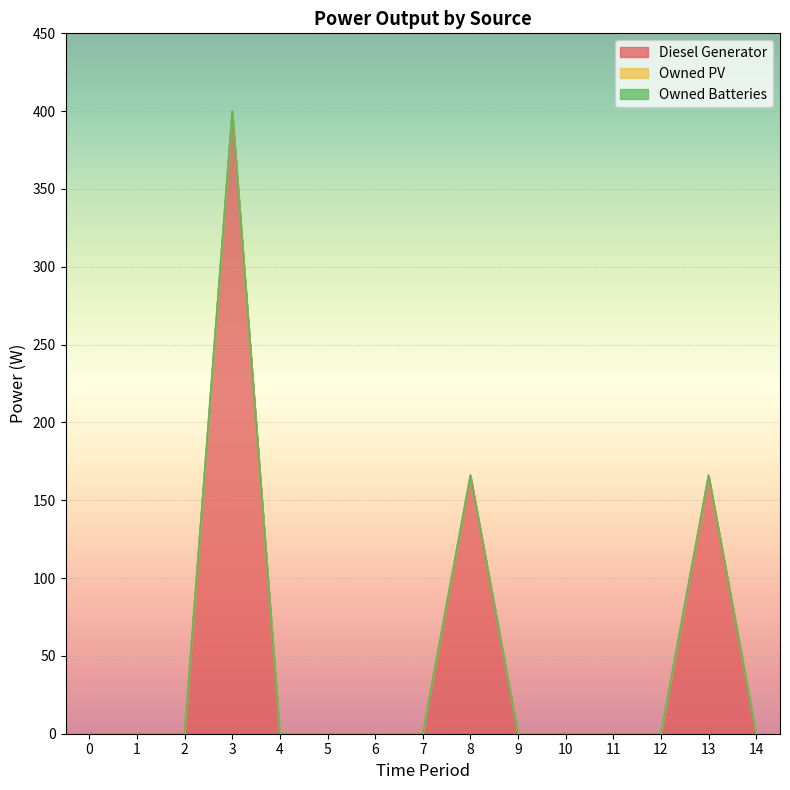

At 12, list the series in order from largest to smallest.

Diesel Generator, Owned PV, Owned Batteries